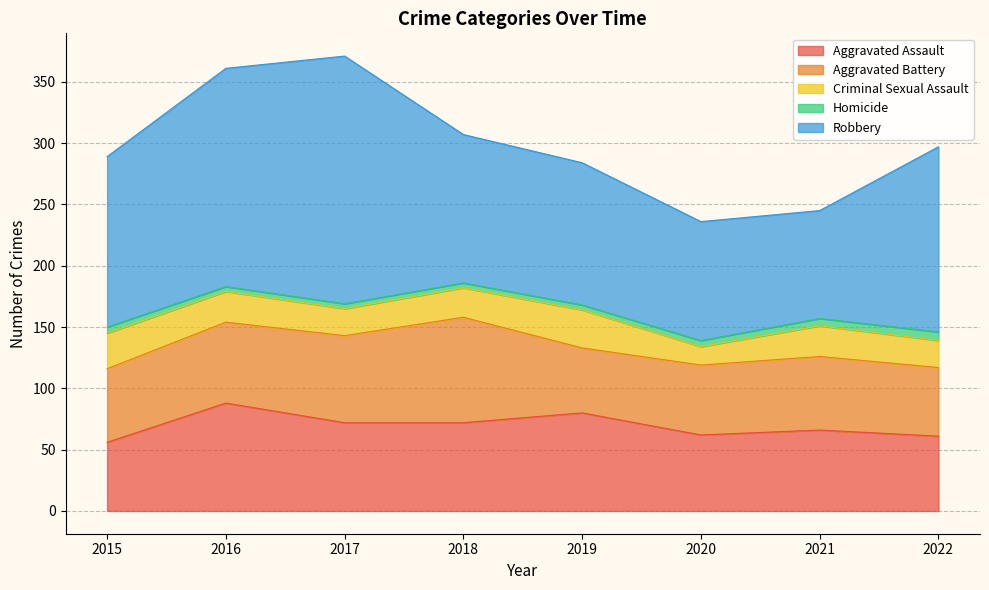

Where does the Homicide series first go above 5?

2021